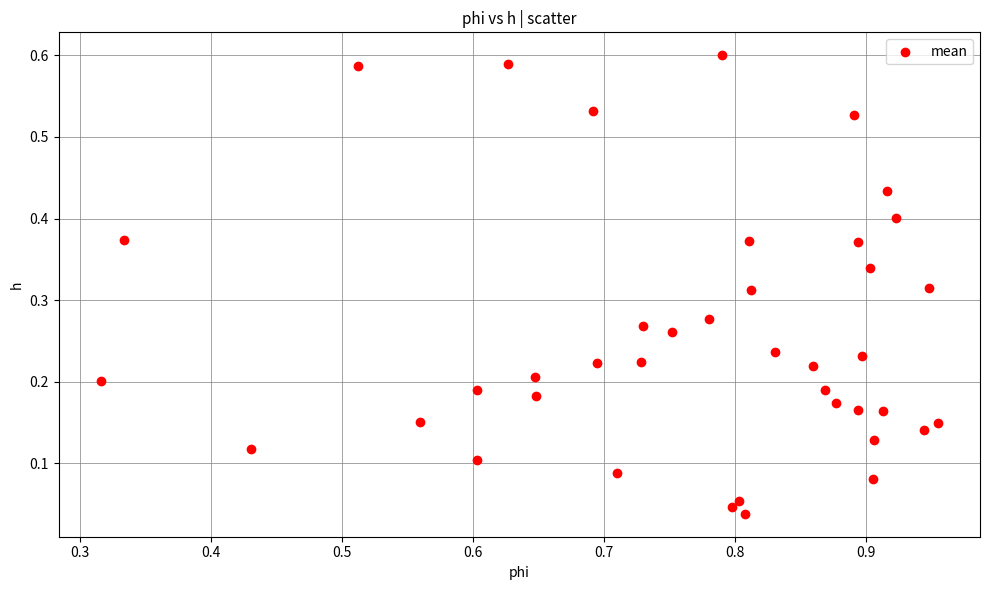

How many points are shown in the scatter plot?

40